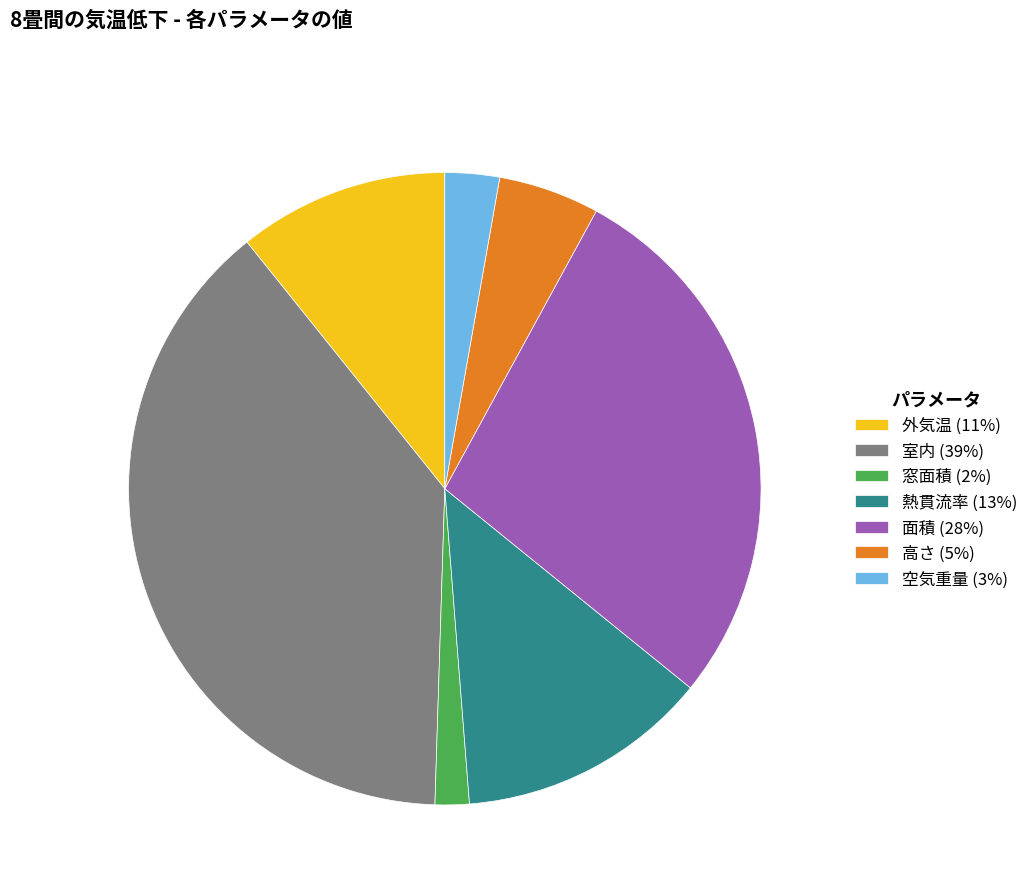

Does any single category account for the majority?

No